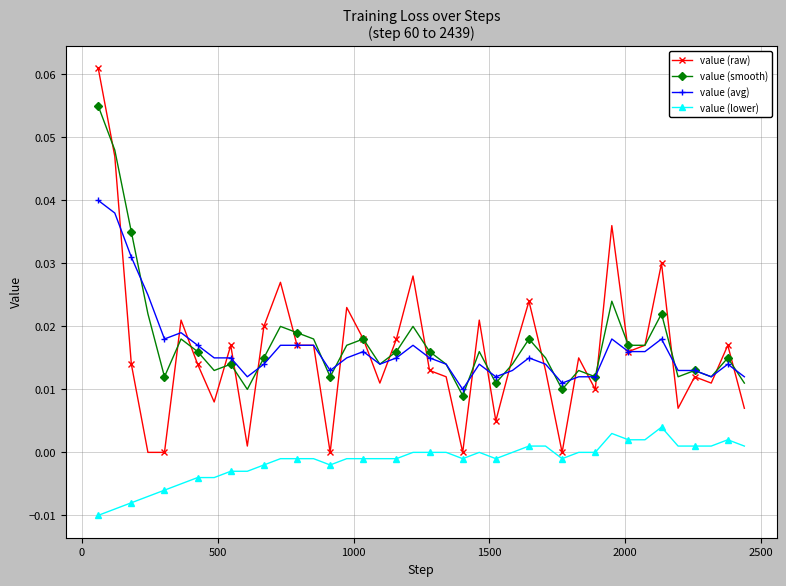

Which series has the largest total across all categories?

value (smooth)